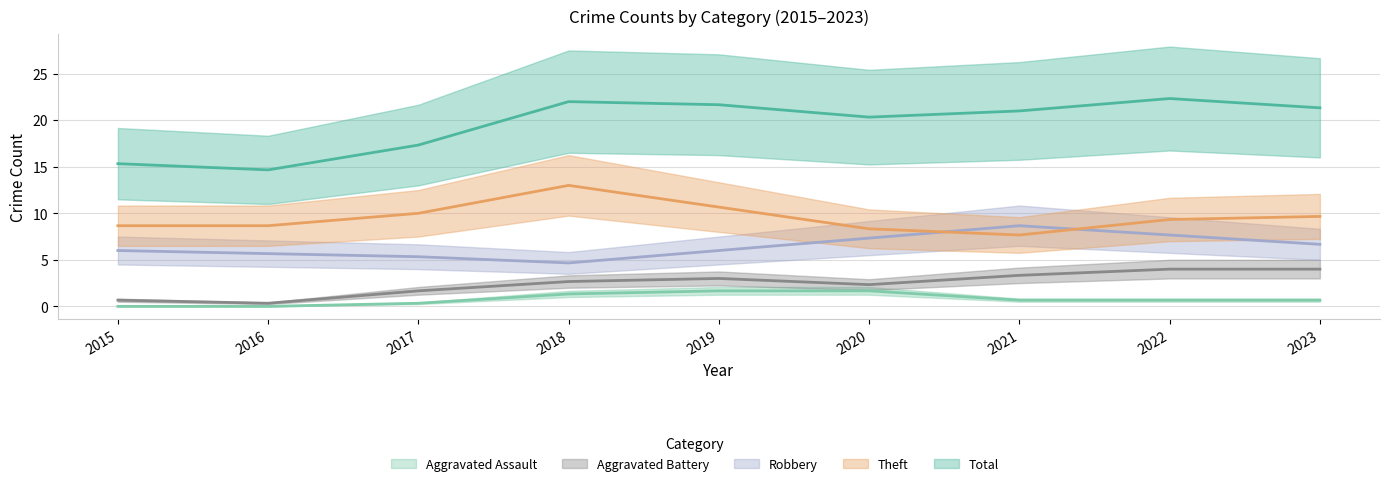

Does the chart have visible grid lines?

Yes